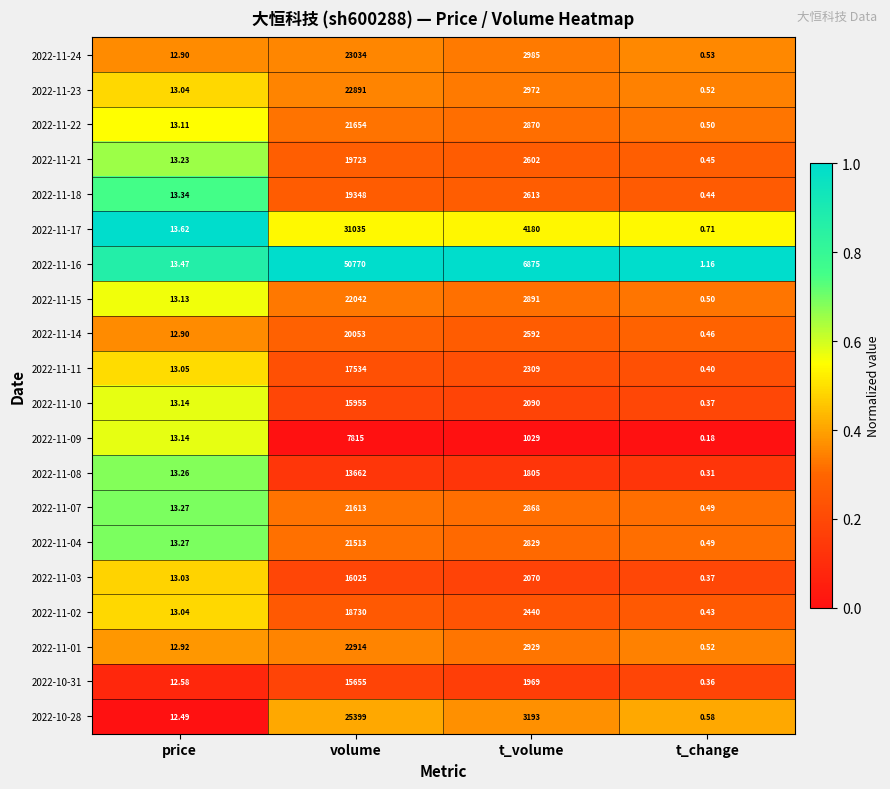

At which label does 2022-11-16 first exceed 6875?

volume